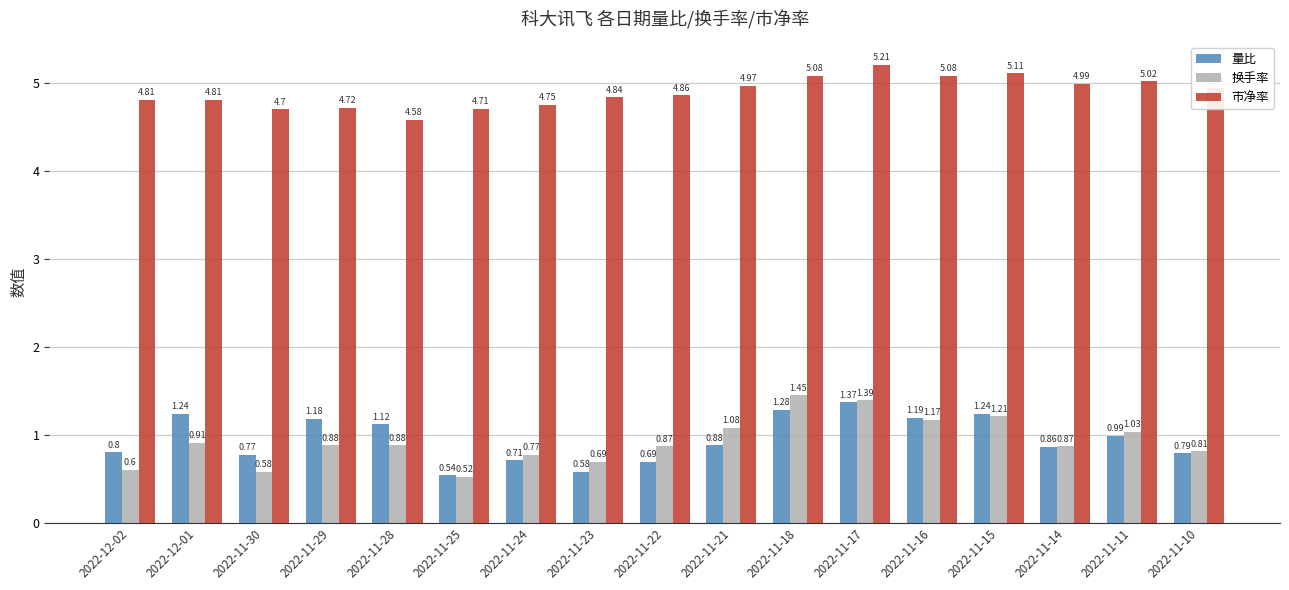

What is the label of the 6th bar from the right?

2022-11-17